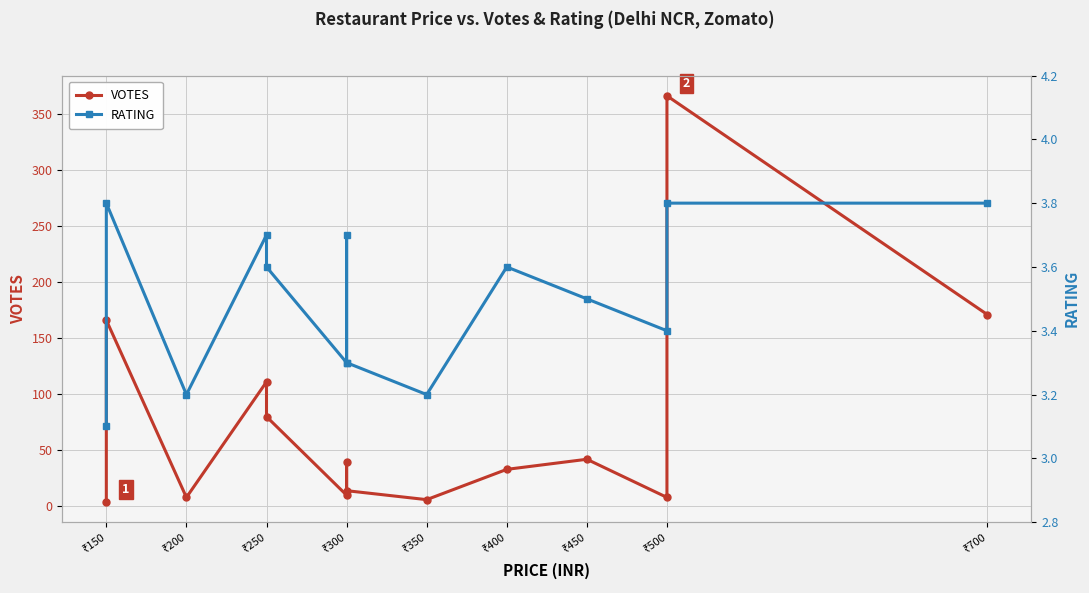

What is the label of the 6th point from the left?

₹400